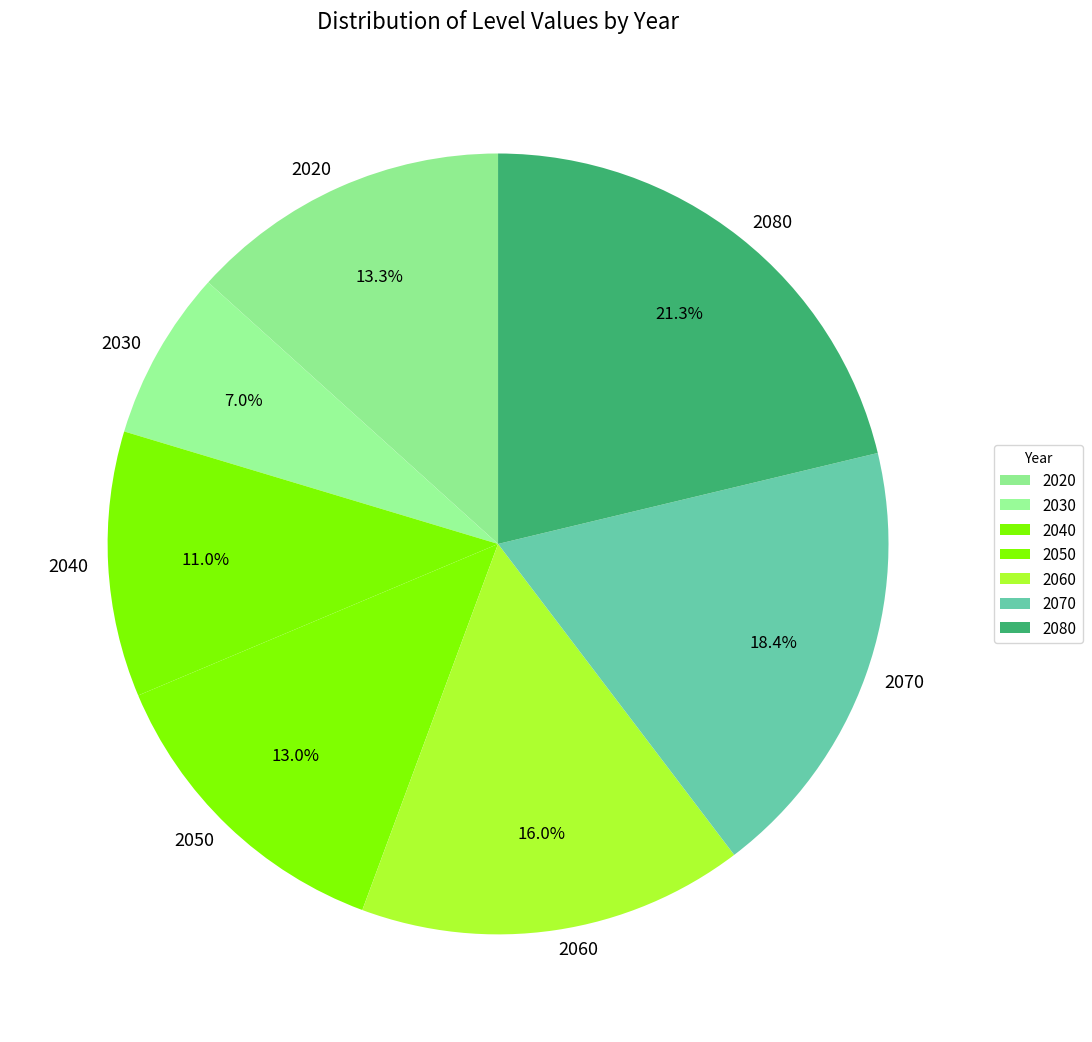

To the nearest percent, what is the difference between the 2060 and 2030 slice percentages?

9%